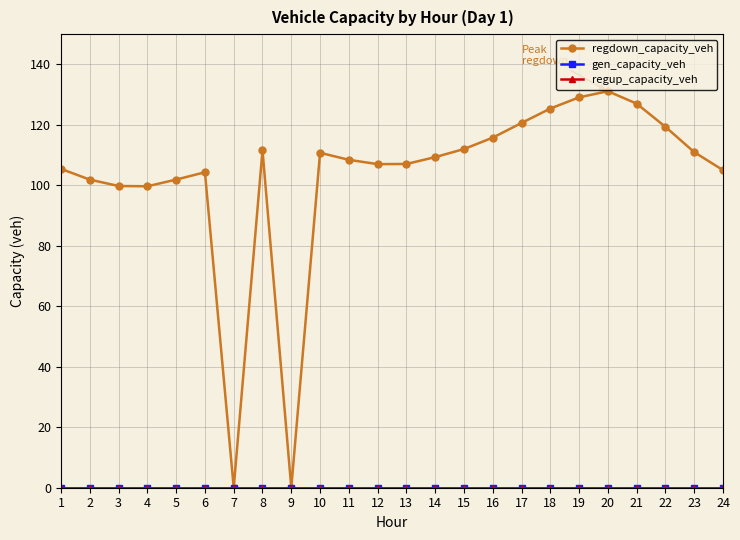

Does the chart display data point markers on the line(s)?

Yes